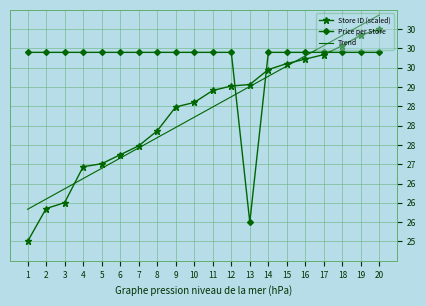

Reading right to left, list all the values displayed in this chart.

Store ID (scaled): 20=30.5	19=30.3	18=30.1	17=29.8	16=29.7	15=29.6	14=29.5	13=29.1	12=29.0	11=28.9	10=28.6	9=28.5	8=27.9	7=27.5	6=27.2	5=27.0	4=26.9	3=26.0	2=25.9	1=25.0
Price per Store: 20=29.9	19=29.9	18=29.9	17=29.9	16=29.9	15=29.9	14=29.9	13=25.5	12=29.9	11=29.9	10=29.9	9=29.9	8=29.9	7=29.9	6=29.9	5=29.9	4=29.9	3=29.9	2=29.9	1=29.9
Trend: 20=30.9	19=30.6	18=30.3	17=30.1	16=29.8	15=29.5	14=29.3	13=29.0	12=28.7	11=28.5	10=28.2	9=28.0	8=27.7	7=27.4	6=27.2	5=26.9	4=26.6	3=26.4	2=26.1	1=25.8